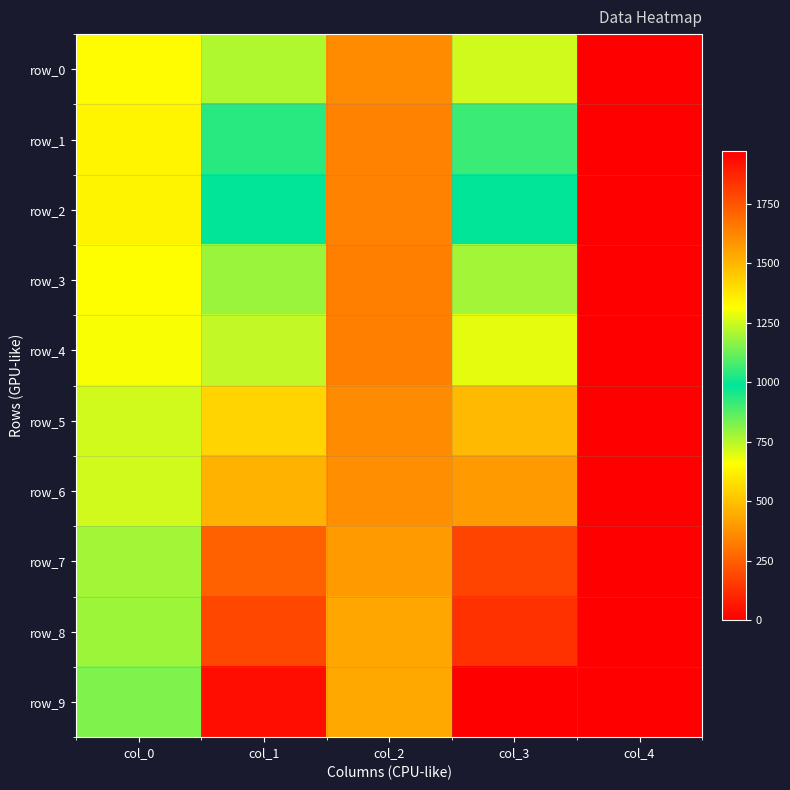

Count the number of data series in this chart.

10